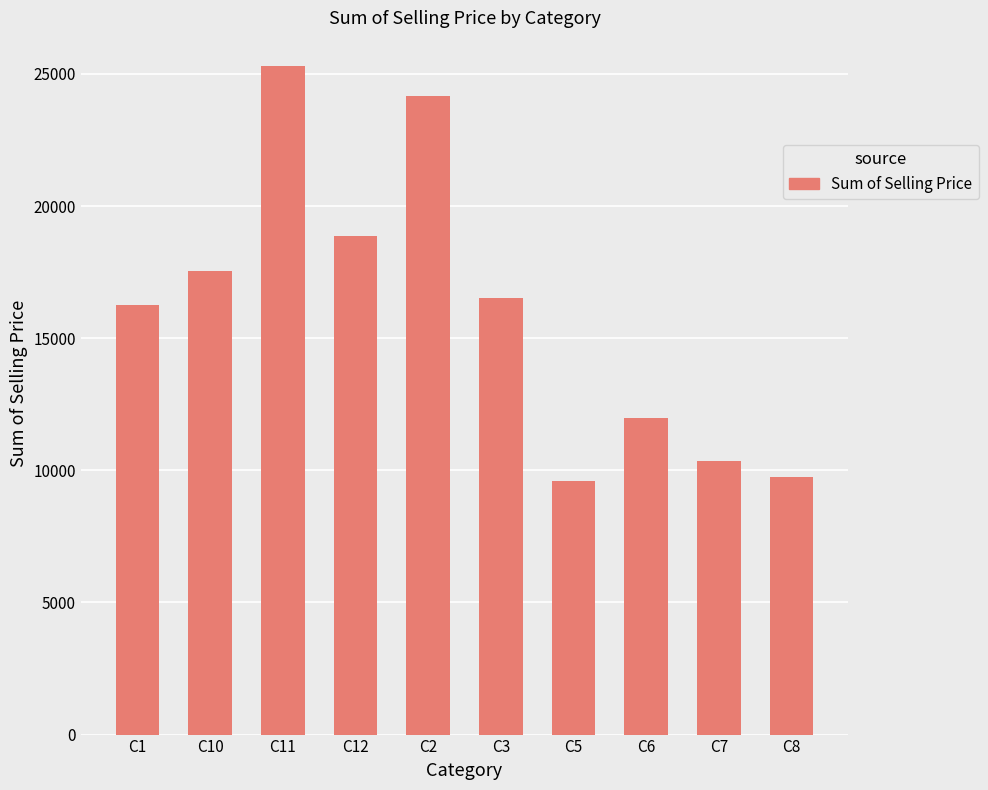

Reading left to right, extract all data points from this chart.

C1=16267.7	C10=17533.9	C11=25307.0	C12=18864.8	C2=24153.1	C3=16503.1	C5=9595.3	C6=11981.2	C7=10367.9	C8=9750.1